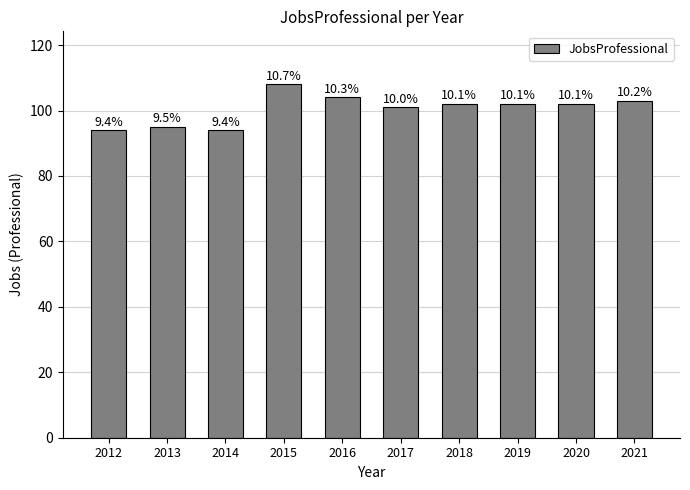

The chart shows a value of 159 at 2020. True or false?

False